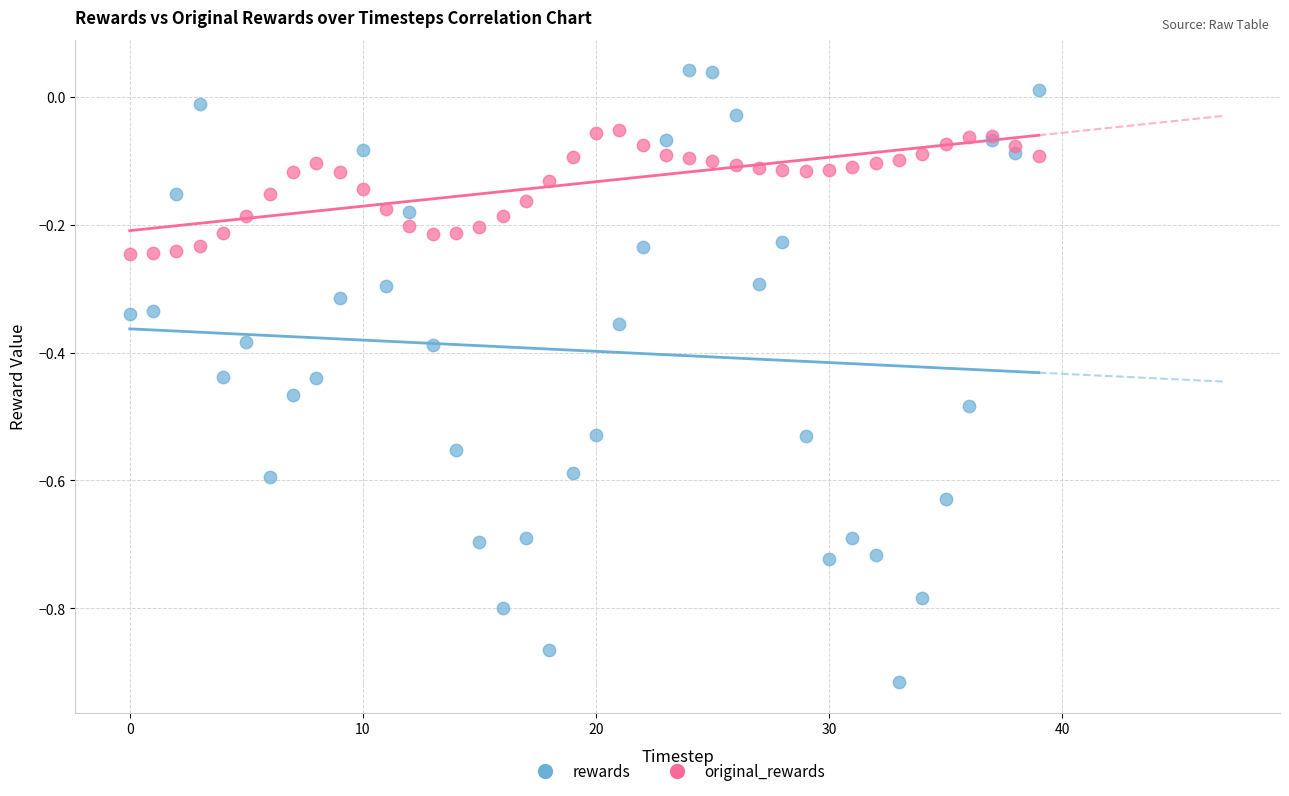

Which series contains the highest Y value?

rewards